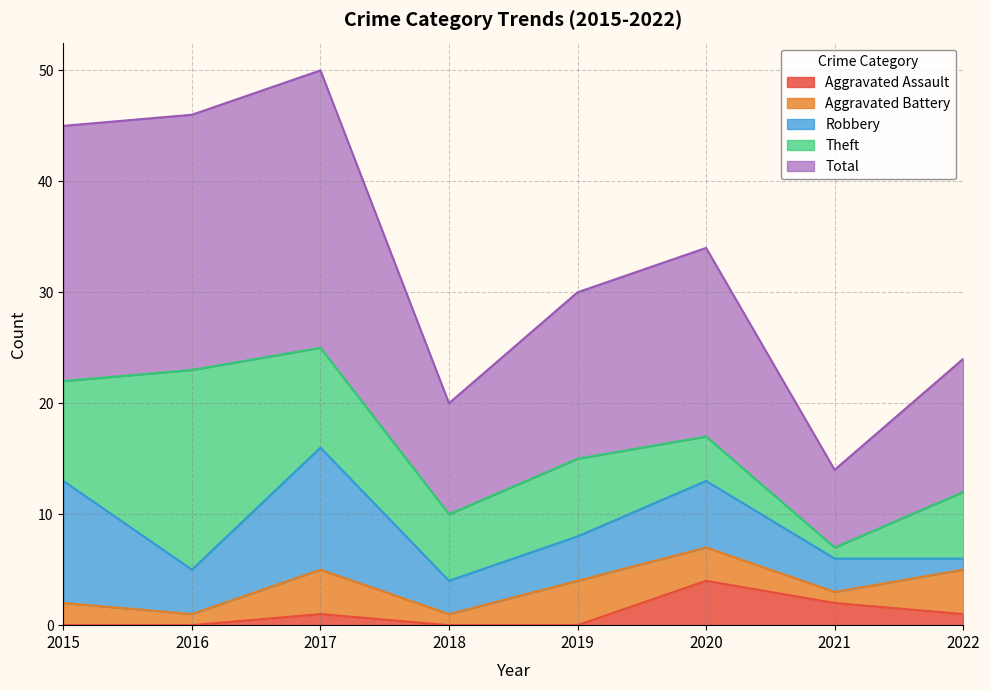

What is the value of the Robbery point at the 4th from the left?

3